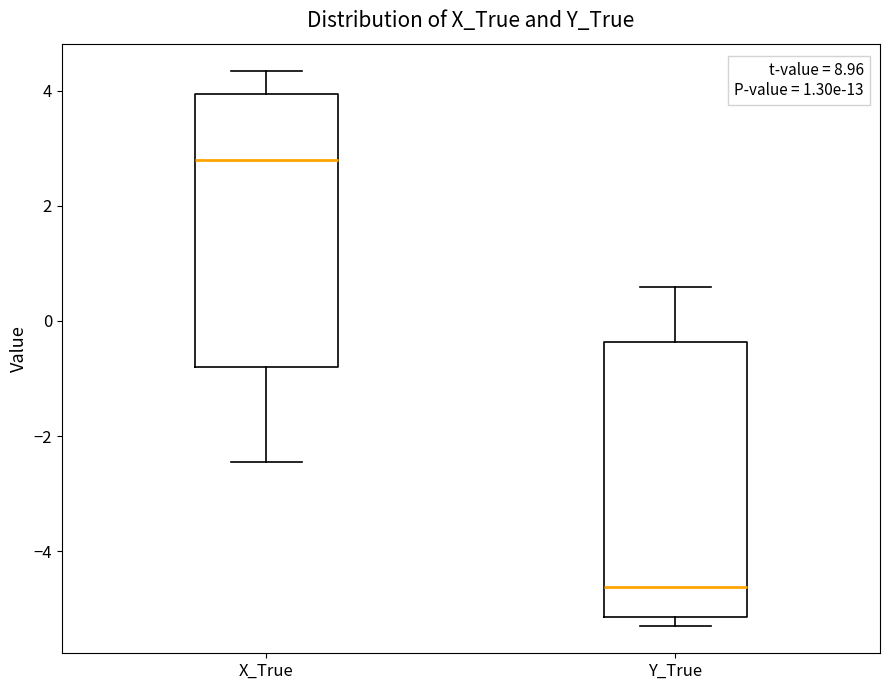

Reading left to right, transcribe this box plot: for each box, give where its median line is, the range the box spans, and where its two whiskers end, as read against the y-axis. The values are not printed on the chart, so give them approximately, as read against the axis.

X_True: median 2.8, box -0.8 to 4.0, whiskers -2.4 to 4.4
Y_True: median -4.6, box -5.2 to -0.4, whiskers -5.2 (just below the box's lower edge) to 0.6